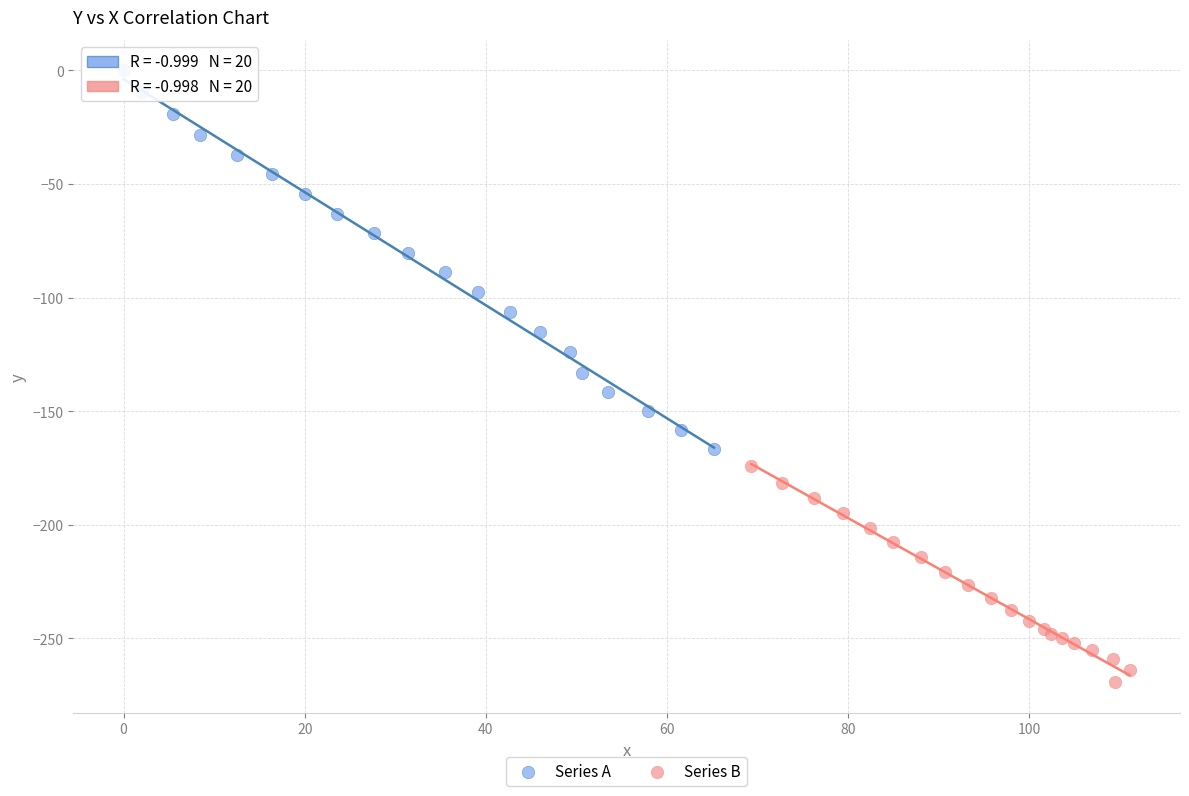

Which series reaches the maximum Y coordinate?

Series A